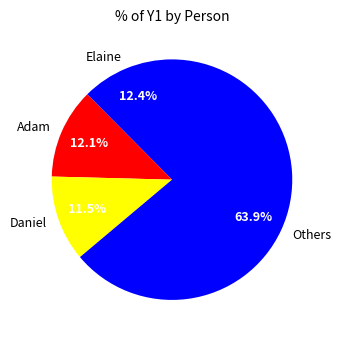

Is it true that Adam is 3% of the pie?

False